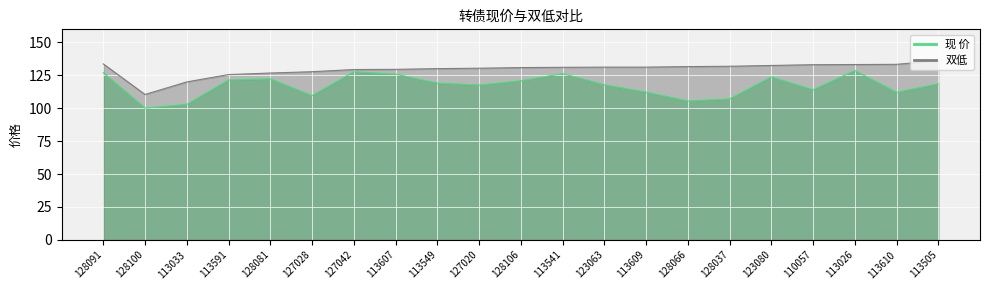

Read the 现 价 value at 127020.

117.7